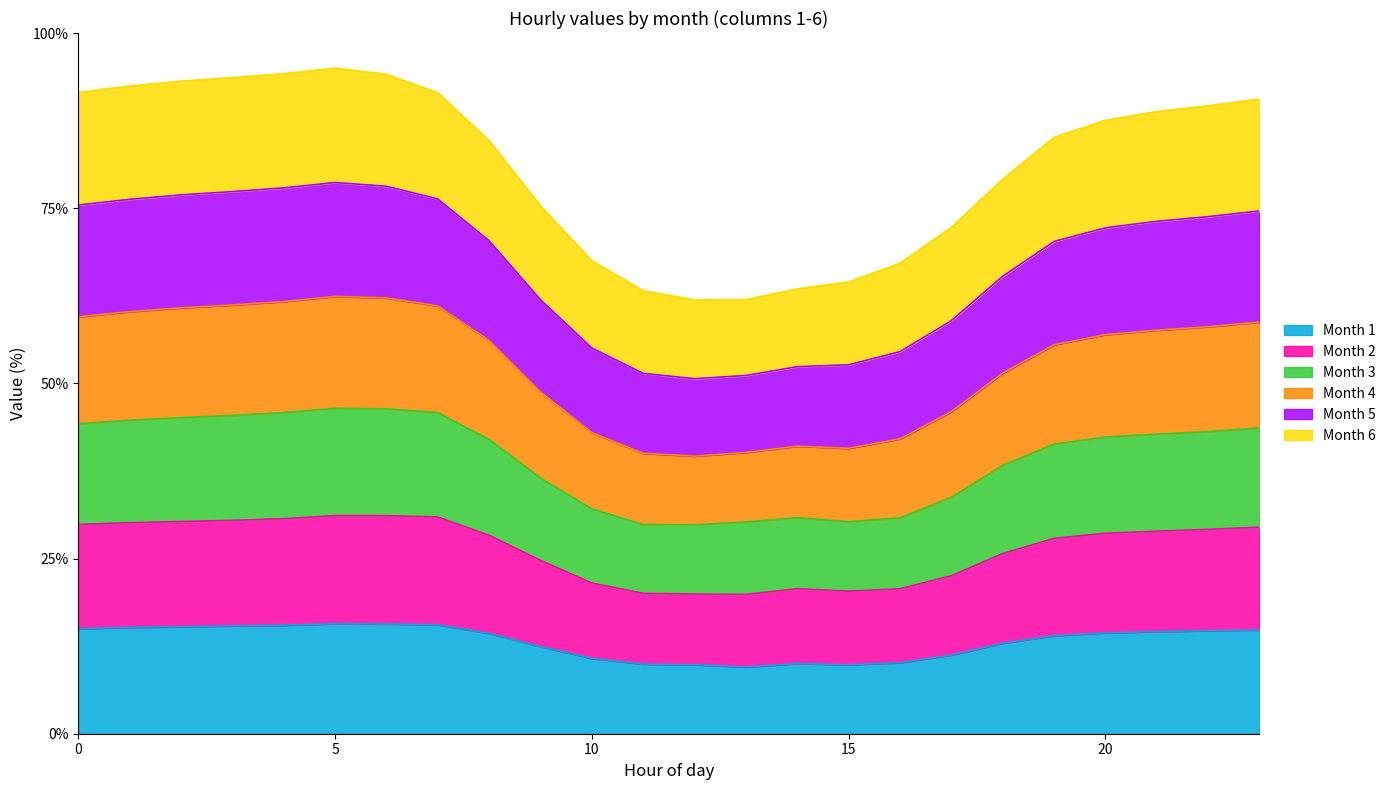

How many lines are shown in the chart?

6